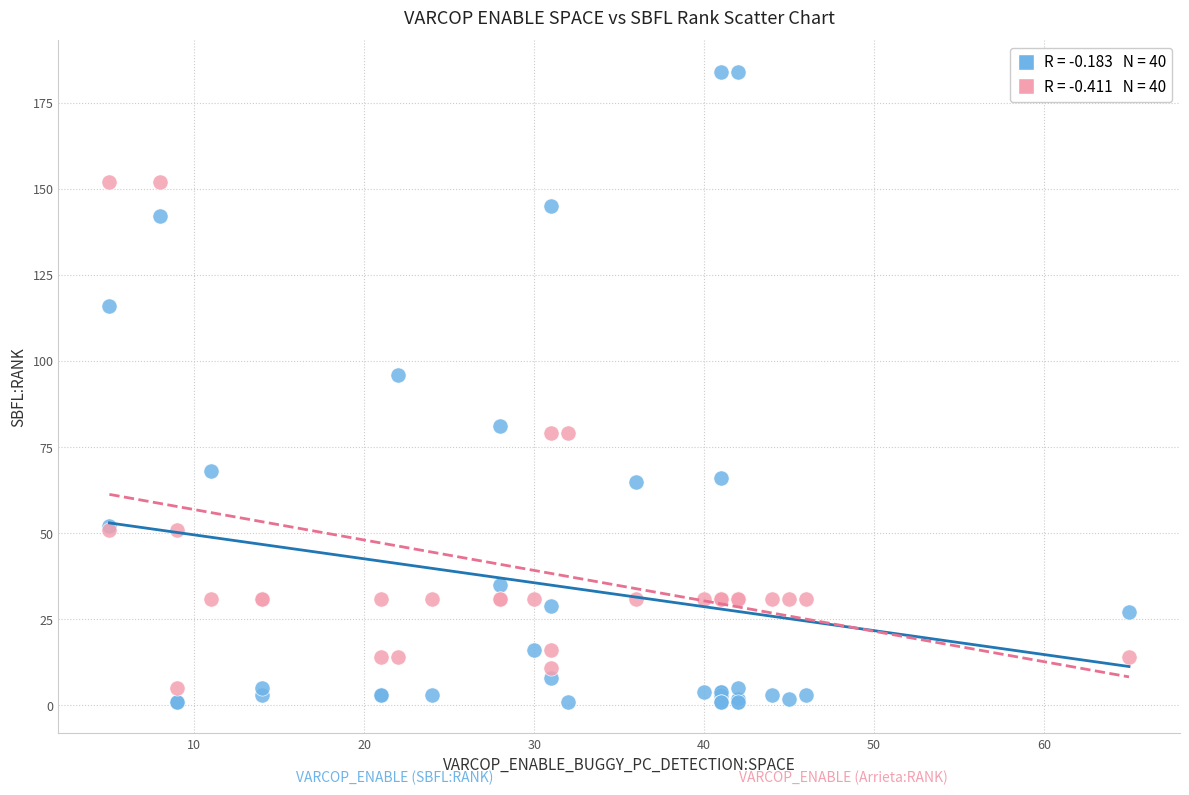

Across all series, what Y value is closest to 92?

96